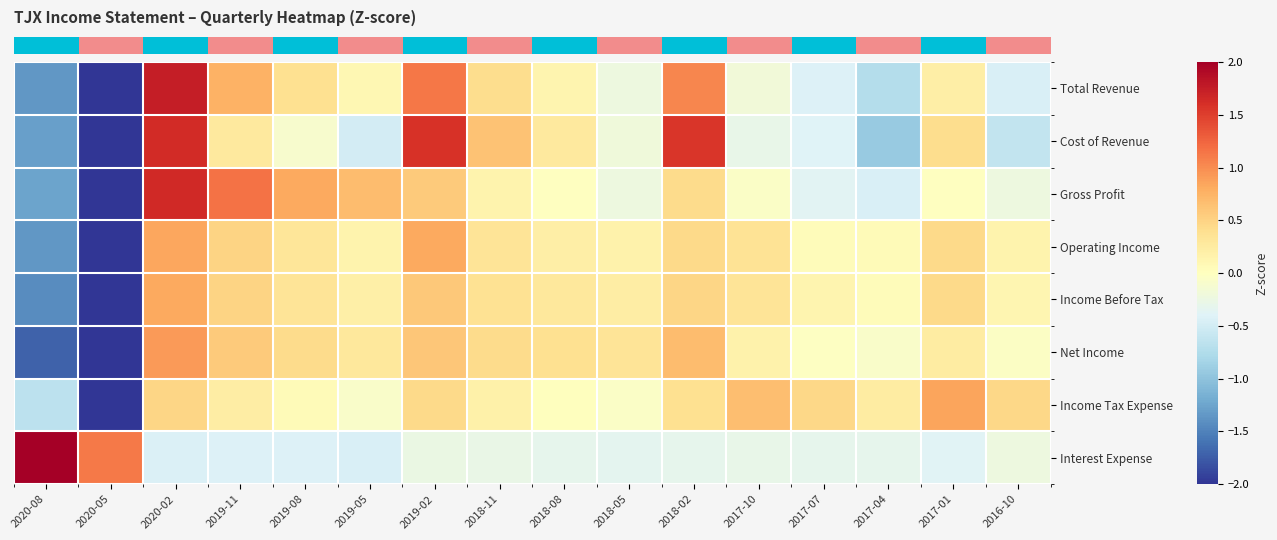

At which category is the sum across all series the highest?

2020-02